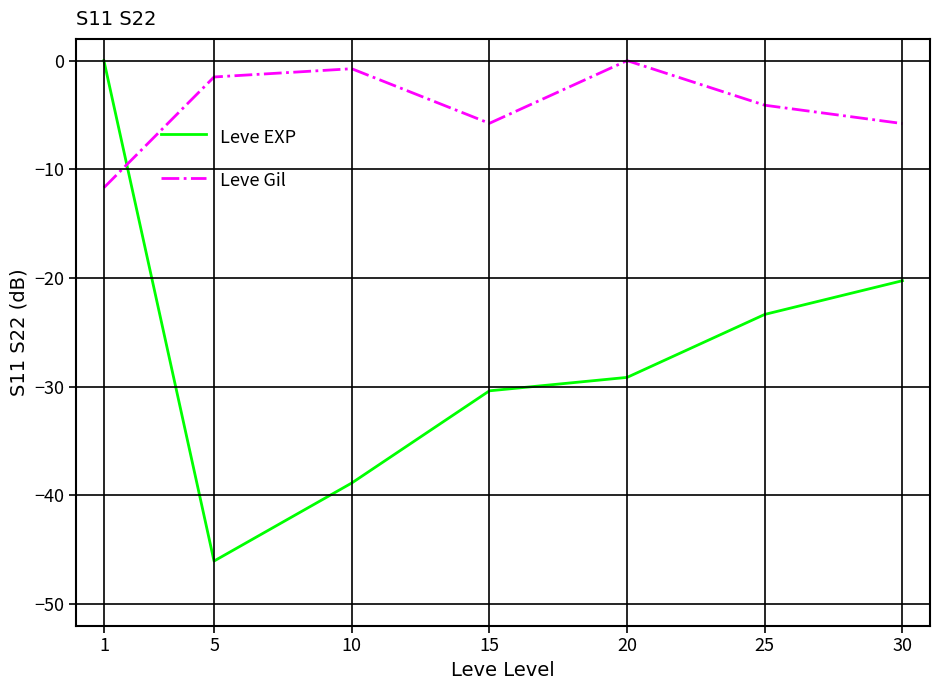

True or false: Leve EXP has a value of -25.4 at 1.

False